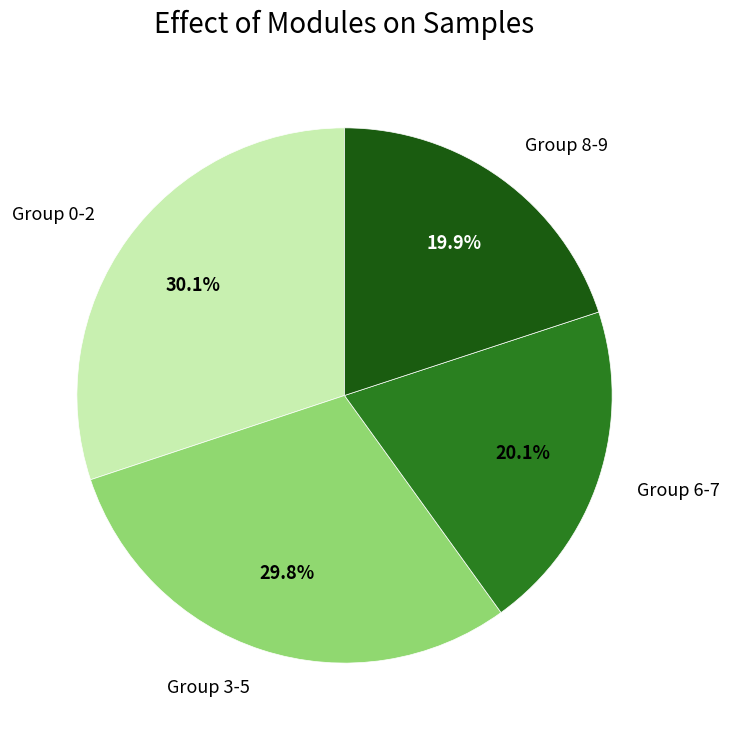

To the nearest percent, what is the average slice percentage?

25%